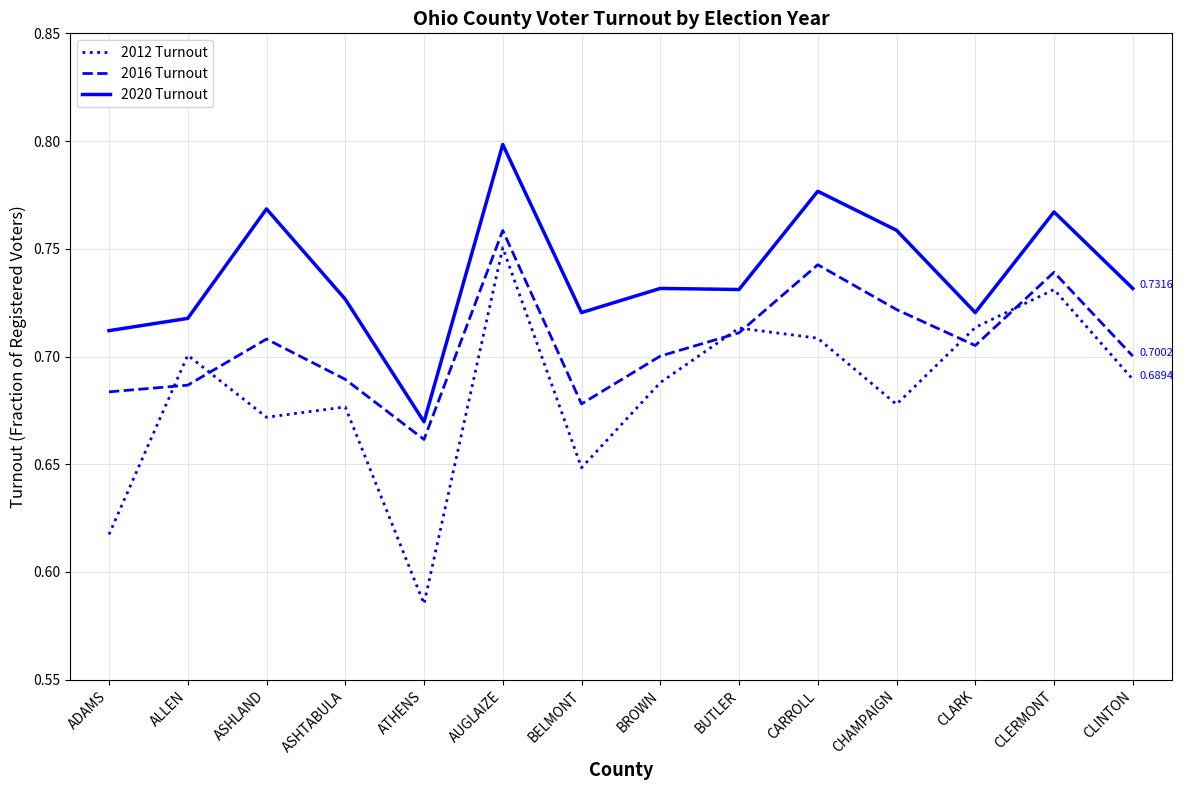

True or false: 2020 Turnout and 2016 Turnout cross at least once.

False